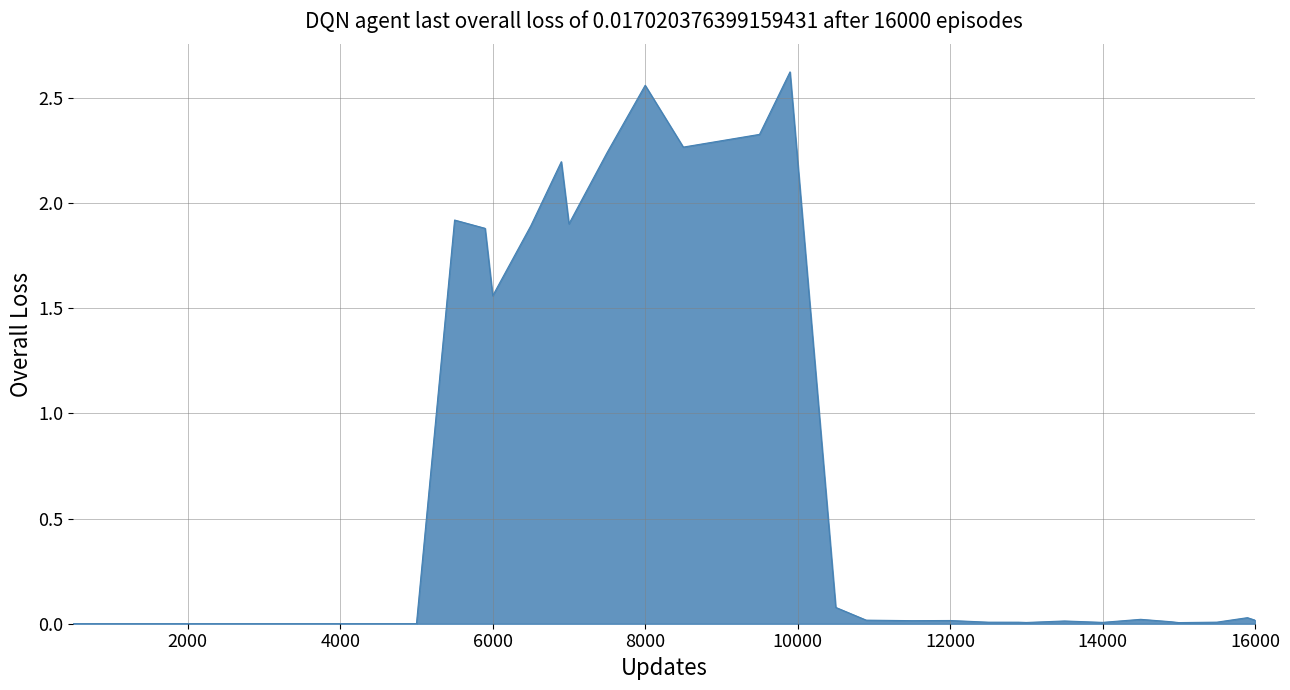

At which label is the value closest to 1?

6000